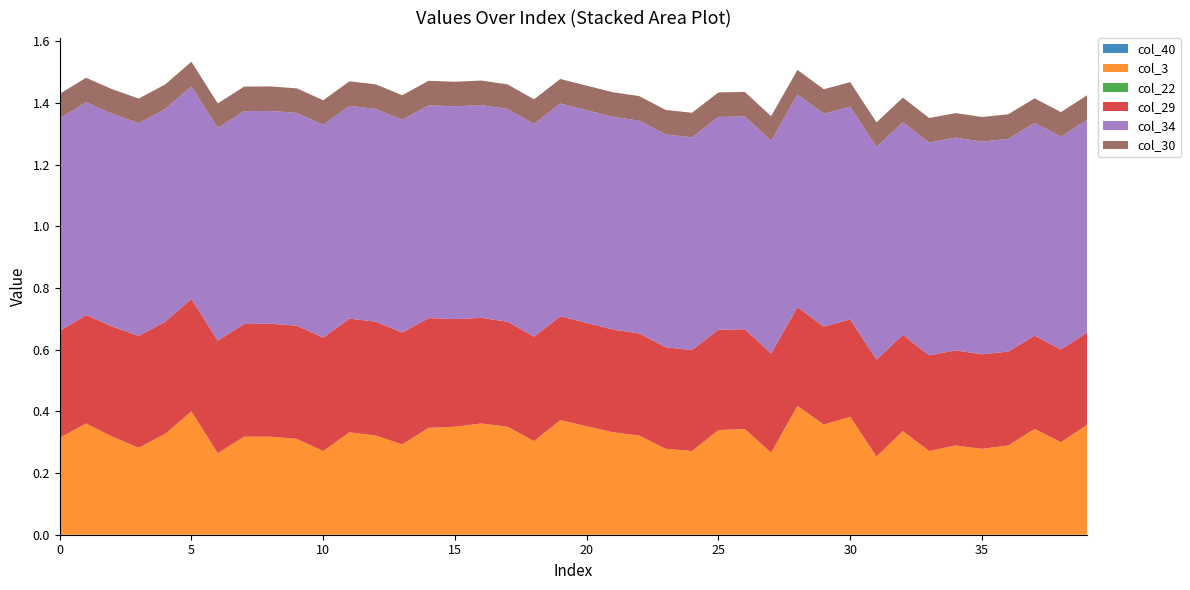

Reading left to right, extract all data points from this chart.

col_40: 0.0	0.0	0.0	0.0	0.0	0.0	0.0	0.0	0.0	0.0	0.0	0.0	0.0	0.0	0.0	0.0	0.0	0.0	0.0	0.0	0.0	0.0	0.0	0.0	0.0	0.0	0.0	0.0	0.0	0.0	0.0	0.0	0.0	0.0	0.0	0.0	0.0	0.0	0.0	0.0
col_3: 0.3	0.4	0.3	0.3	0.3	0.4	0.3	0.3	0.3	0.3	0.3	0.3	0.3	0.3	0.3	0.3	0.4	0.3	0.3	0.4	0.4	0.3	0.3	0.3	0.3	0.3	0.3	0.3	0.4	0.4	0.4	0.3	0.3	0.3	0.3	0.3	0.3	0.3	0.3	0.4
col_22: -0.0	-0.0	-0.0	-0.0	-0.0	-0.0	-0.0	-0.0	-0.0	-0.0	-0.0	-0.0	-0.0	-0.0	-0.0	-0.0	-0.0	-0.0	-0.0	-0.0	-0.0	-0.0	-0.0	-0.0	-0.0	-0.0	-0.0	-0.0	-0.0	-0.0	-0.0	-0.0	-0.0	-0.0	-0.0	-0.0	-0.0	-0.0	-0.0	-0.0
col_29: 0.3	0.4	0.4	0.4	0.4	0.4	0.4	0.4	0.4	0.4	0.4	0.4	0.4	0.4	0.4	0.3	0.3	0.3	0.3	0.3	0.3	0.3	0.3	0.3	0.3	0.3	0.3	0.3	0.3	0.3	0.3	0.3	0.3	0.3	0.3	0.3	0.3	0.3	0.3	0.3
col_34: 0.7	0.7	0.7	0.7	0.7	0.7	0.7	0.7	0.7	0.7	0.7	0.7	0.7	0.7	0.7	0.7	0.7	0.7	0.7	0.7	0.7	0.7	0.7	0.7	0.7	0.7	0.7	0.7	0.7	0.7	0.7	0.7	0.7	0.7	0.7	0.7	0.7	0.7	0.7	0.7
col_30: 0.1	0.1	0.1	0.1	0.1	0.1	0.1	0.1	0.1	0.1	0.1	0.1	0.1	0.1	0.1	0.1	0.1	0.1	0.1	0.1	0.1	0.1	0.1	0.1	0.1	0.1	0.1	0.1	0.1	0.1	0.1	0.1	0.1	0.1	0.1	0.1	0.1	0.1	0.1	0.1